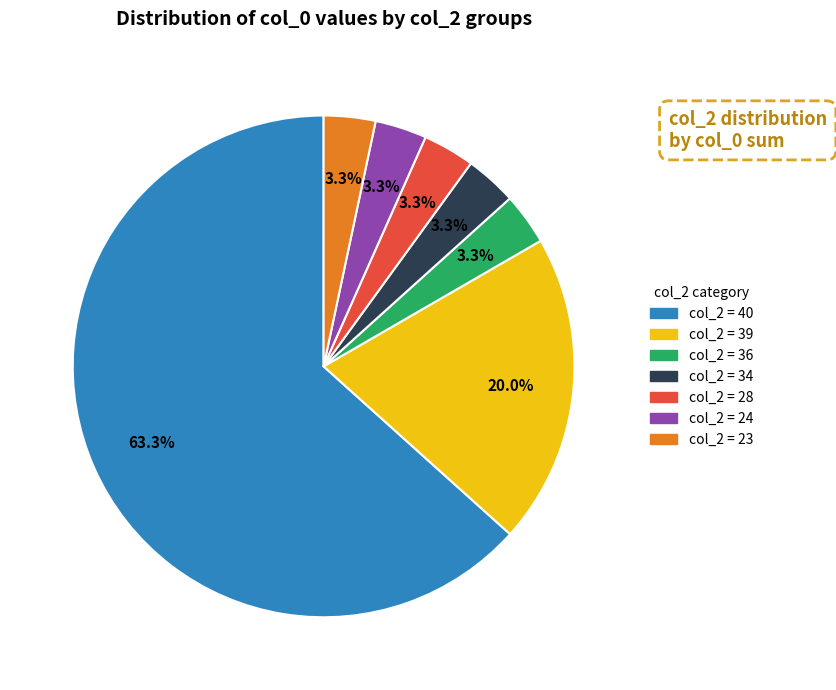

Is there a majority slice in this chart?

Yes